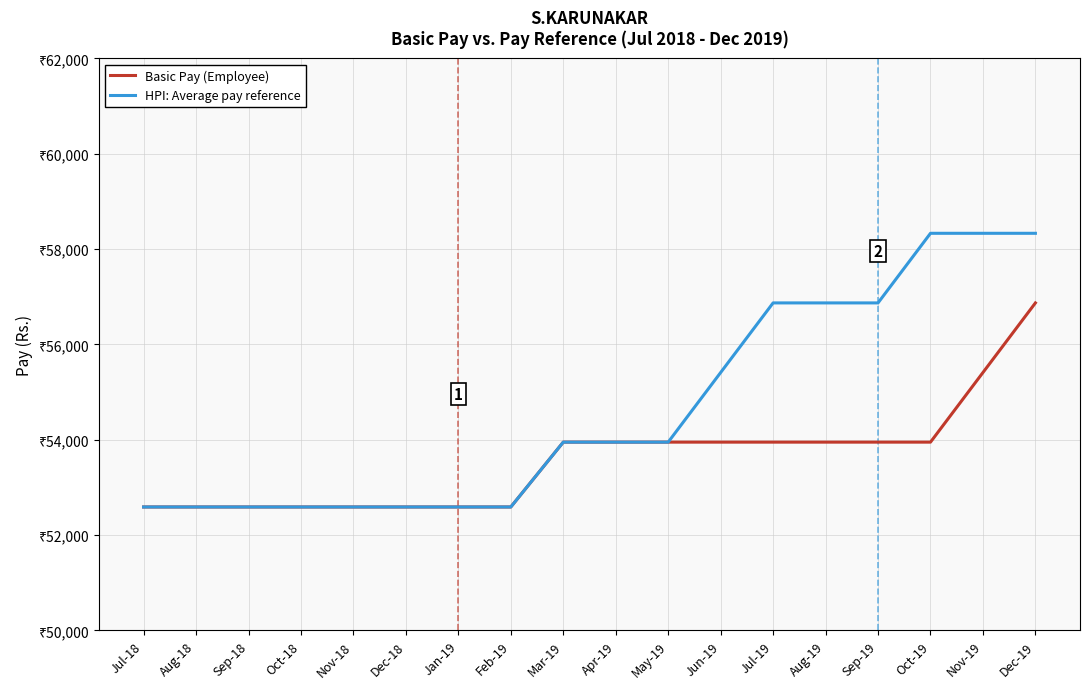

What is the spread (max minus min) of values at Jul-19?

2920